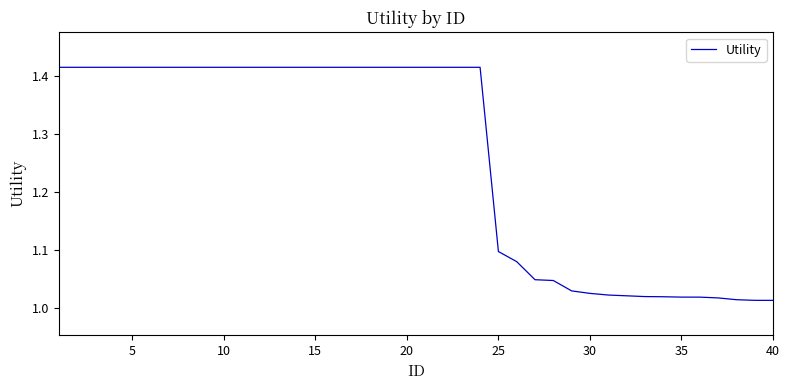

What is the difference between the maximum and minimum values?

0.4